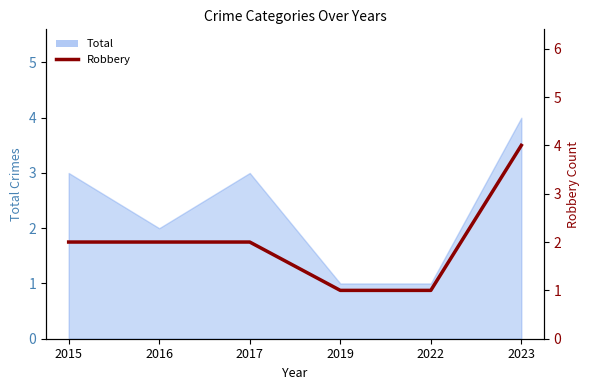

The chart shows a value of 2 at 2015. True or false?

True